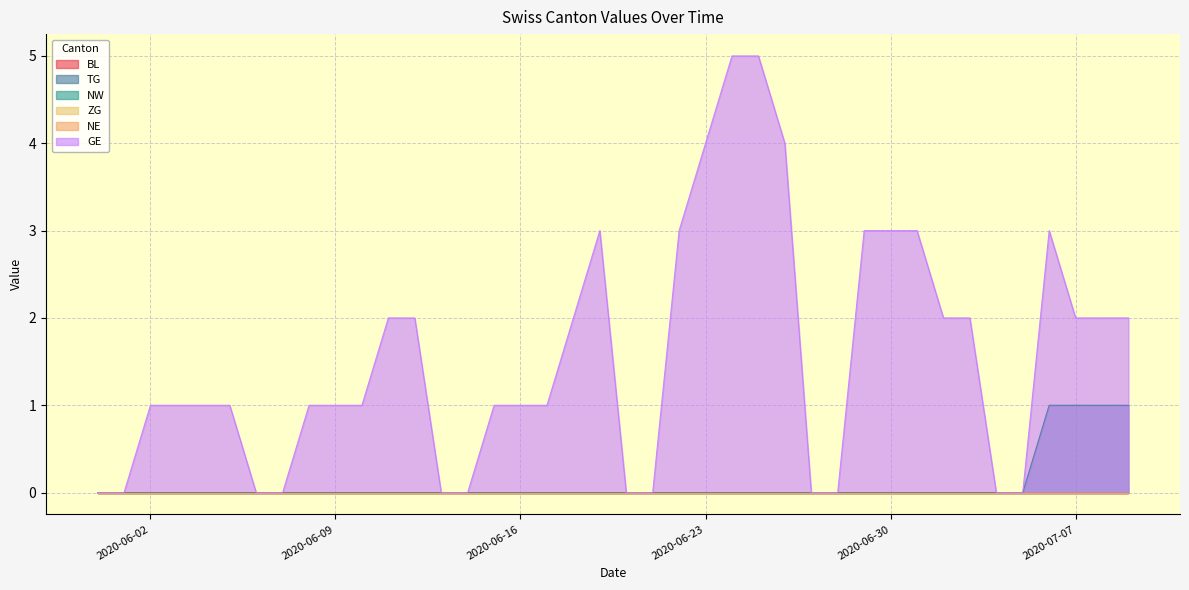

How many categories are shown in the chart?

40